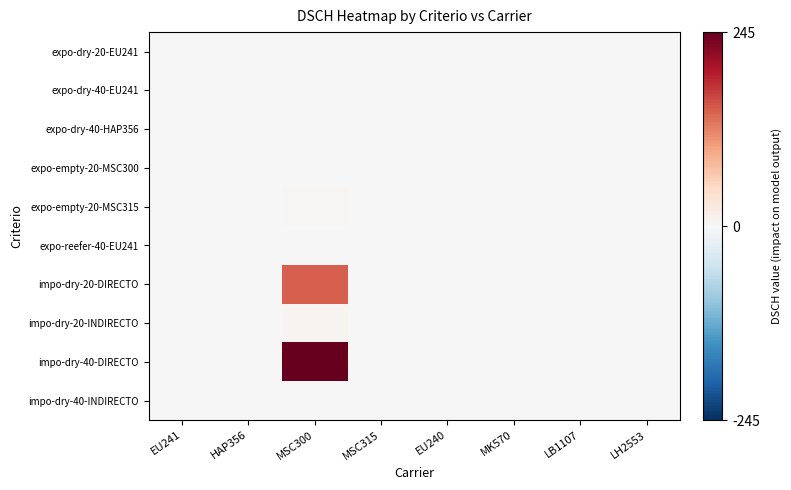

Which category has the lowest value across all series?

EU241